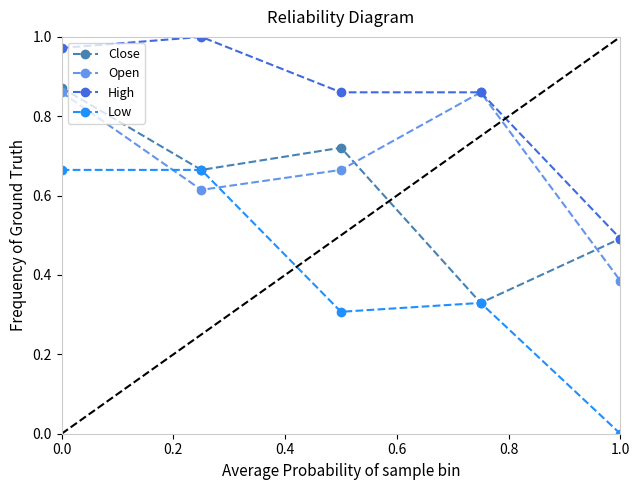

What is the greatest value displayed?

1.0